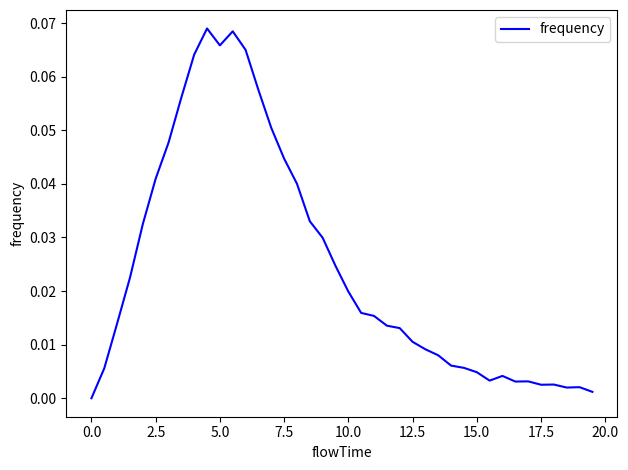

Reading left to right, what are all the values shown in this chart?

0.0	0.0	0.0	0.0	0.0	0.0	0.0	0.1	0.1	0.1	0.1	0.1	0.1	0.1	0.1	0.0	0.0	0.0	0.0	0.0	0.0	0.0	0.0	0.0	0.0	0.0	0.0	0.0	0.0	0.0	0.0	0.0	0.0	0.0	0.0	0.0	0.0	0.0	0.0	0.0